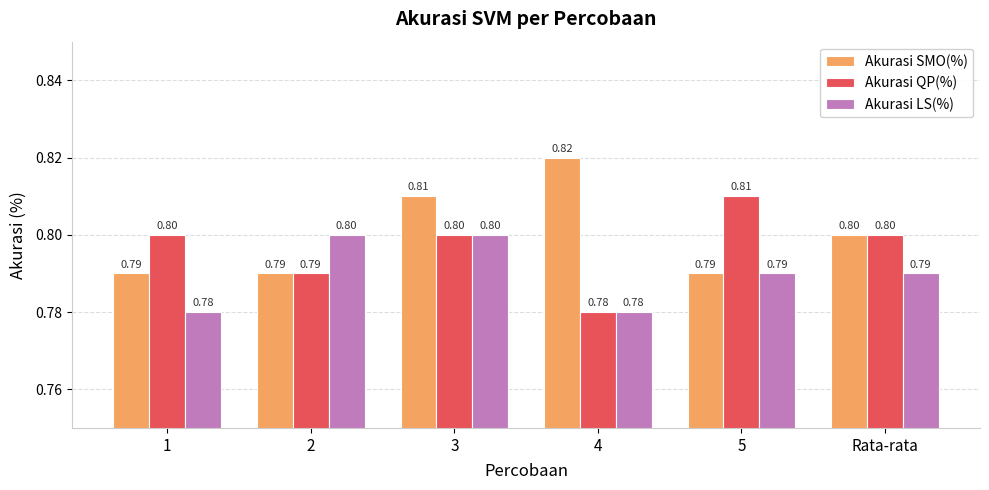

Which label corresponds to the largest value in the chart?

4